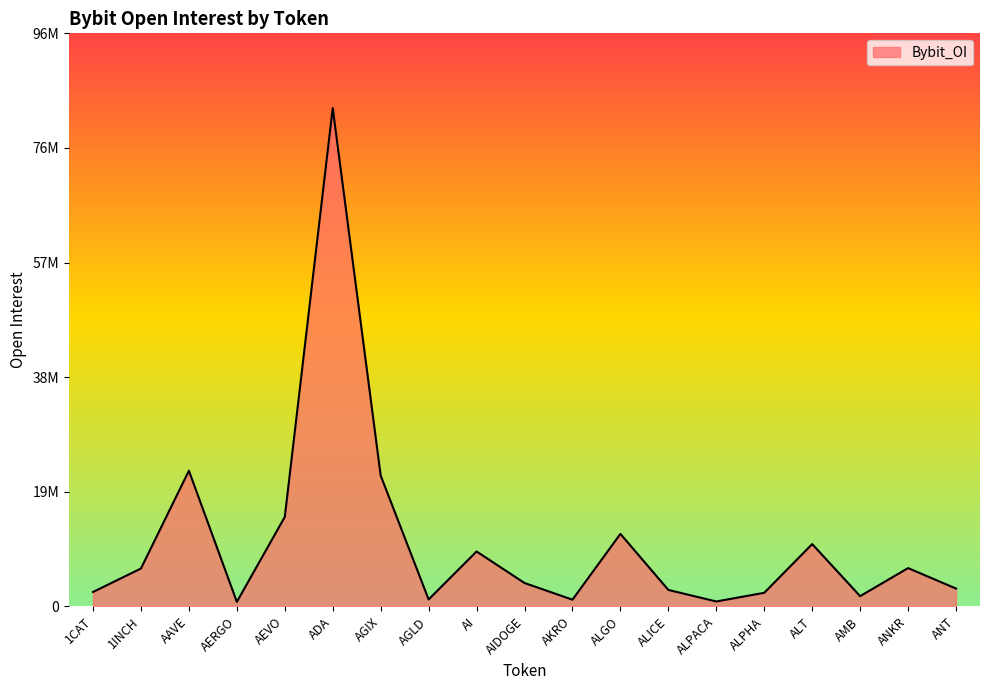

Which category has the highest value across all series?

ADA